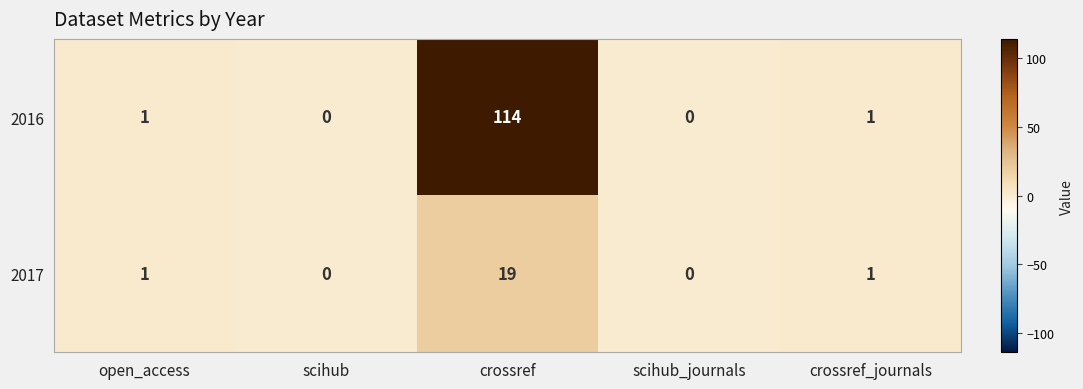

What is the sum of all 2017 values?

21